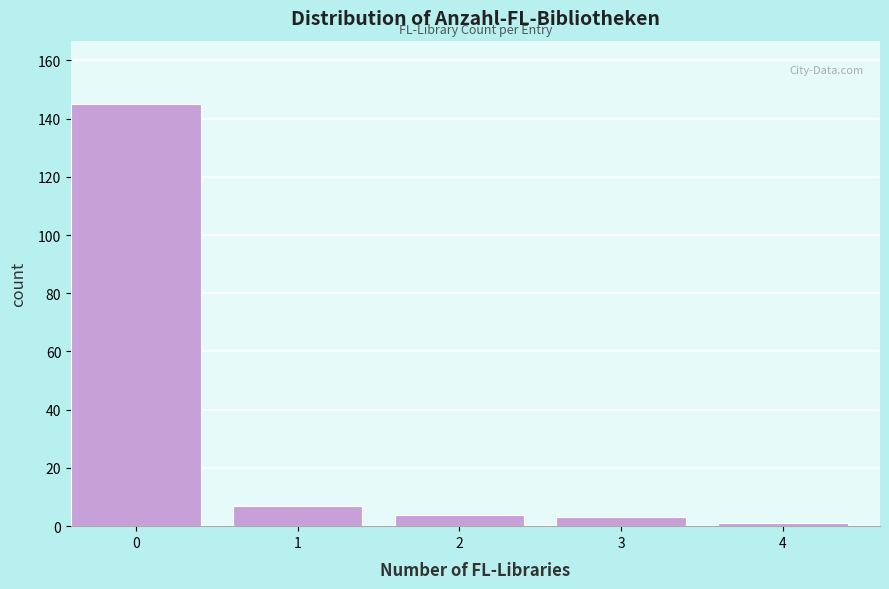

Reading left to right, list all the values displayed in this chart.

0=145	1=7	2=4	3=3	4=1